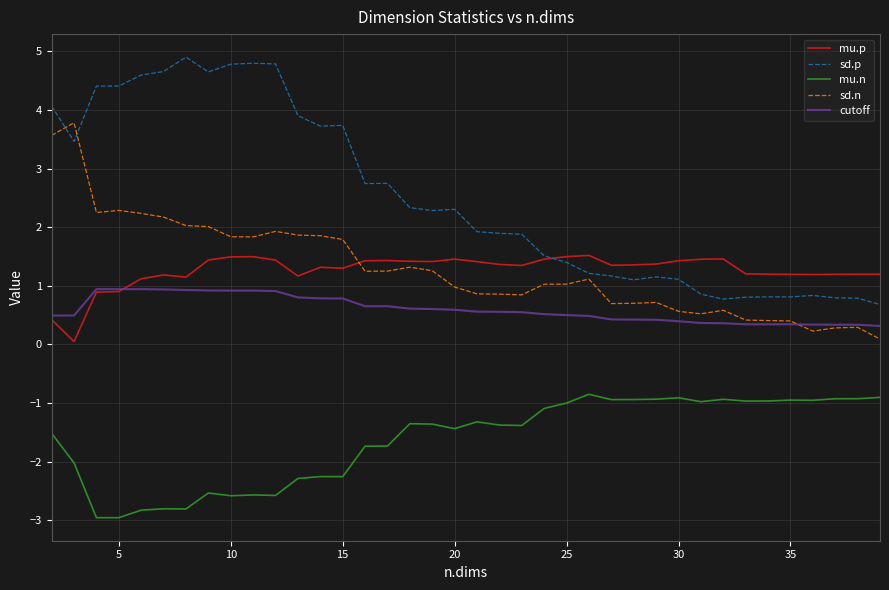

Which series has the widest spread of values?

sd.p